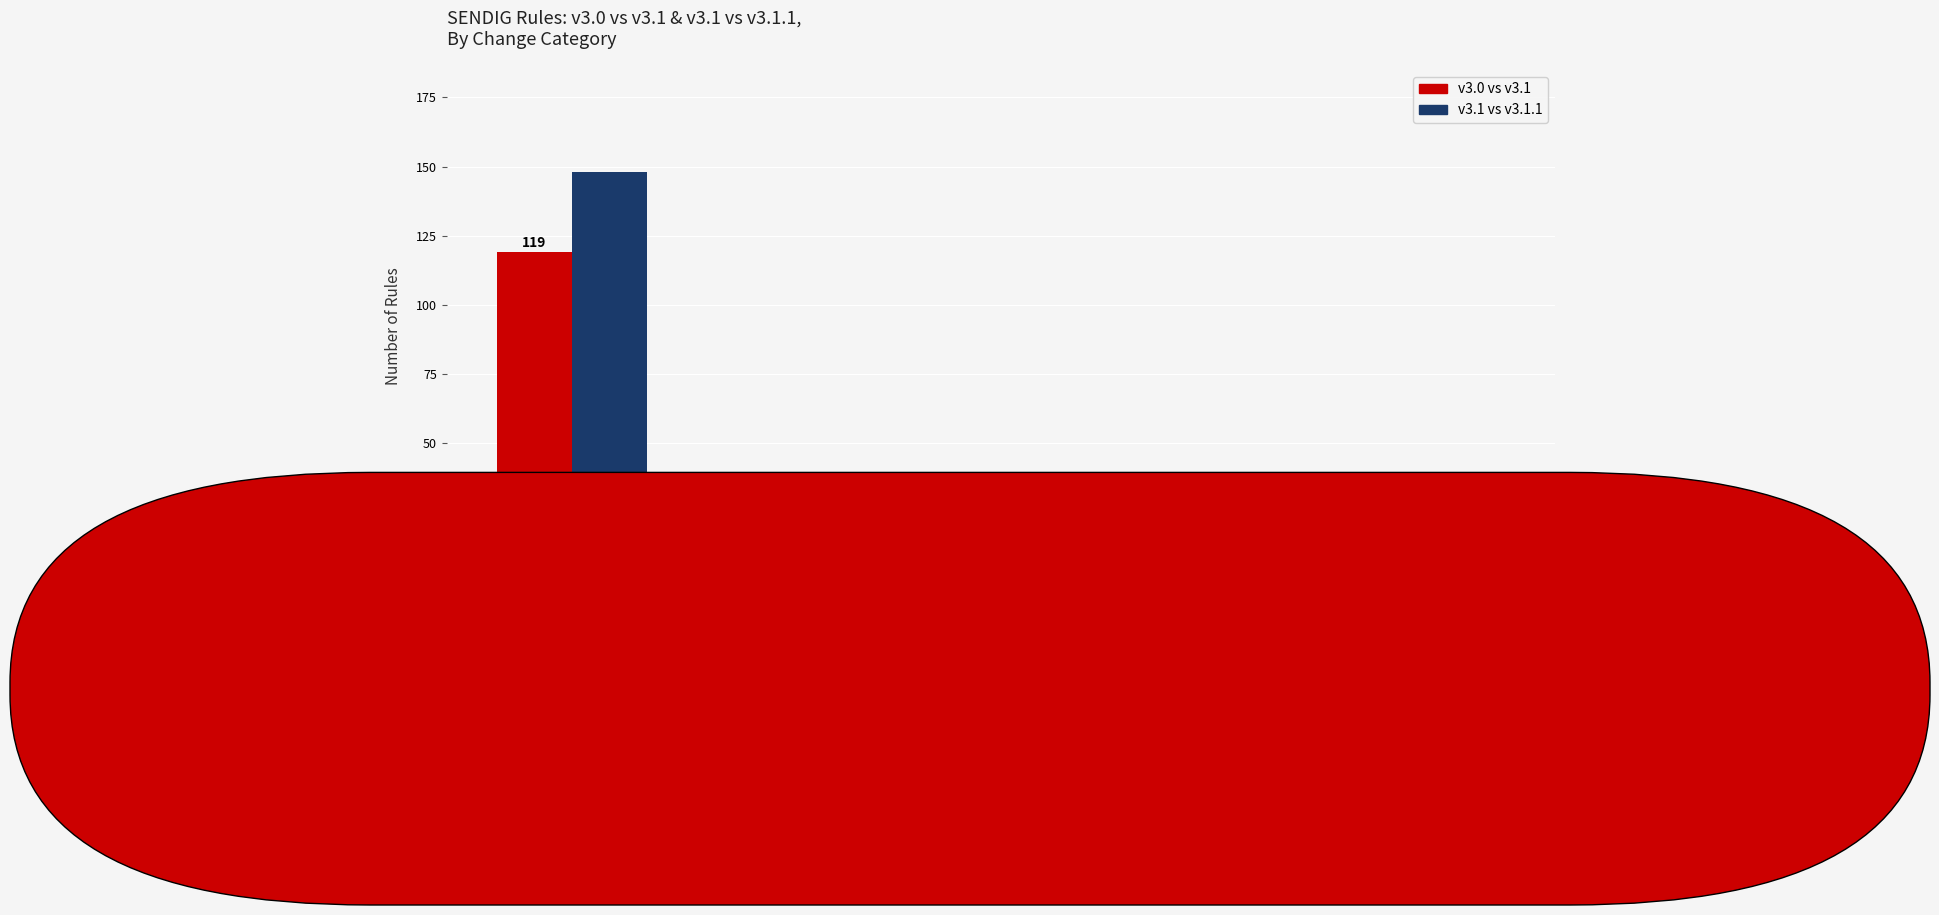

Is it true that v3.1 vs v3.1.1 equals 15 at CITED
GUIDANCE
CHANGE?

False